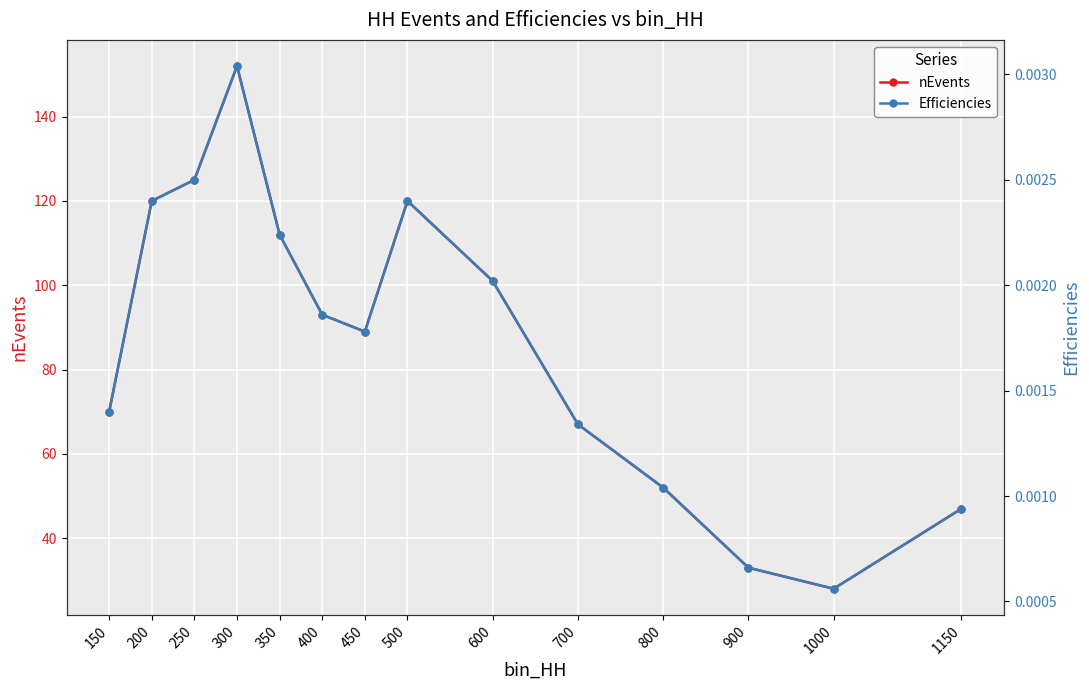

At which category is the sum across all series the highest?

300